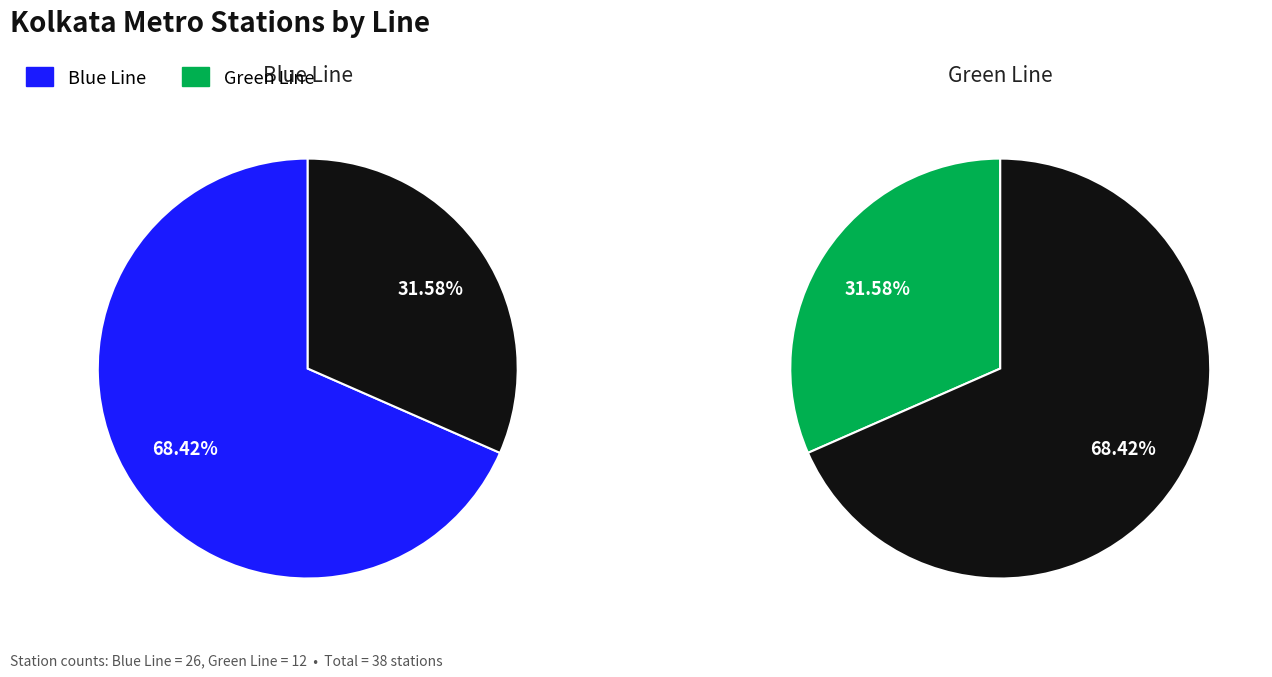

How much of the chart is everything except Blue Line?

31.6%